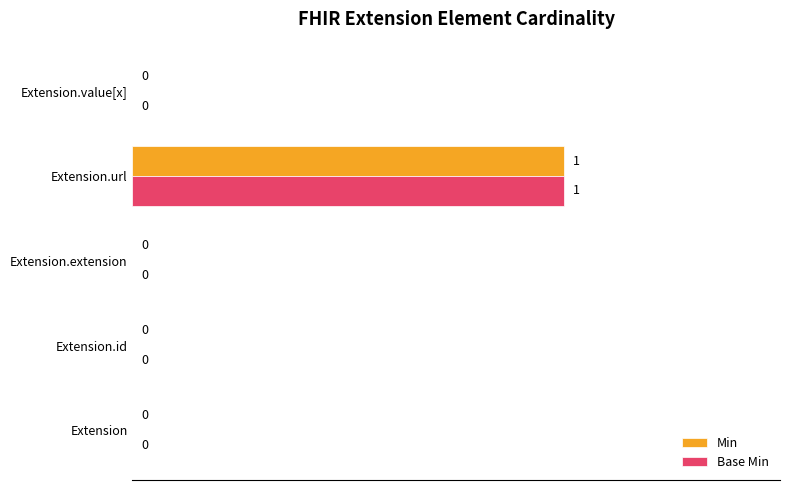

The value of Base Min at Extension.url is 1. True or false?

True